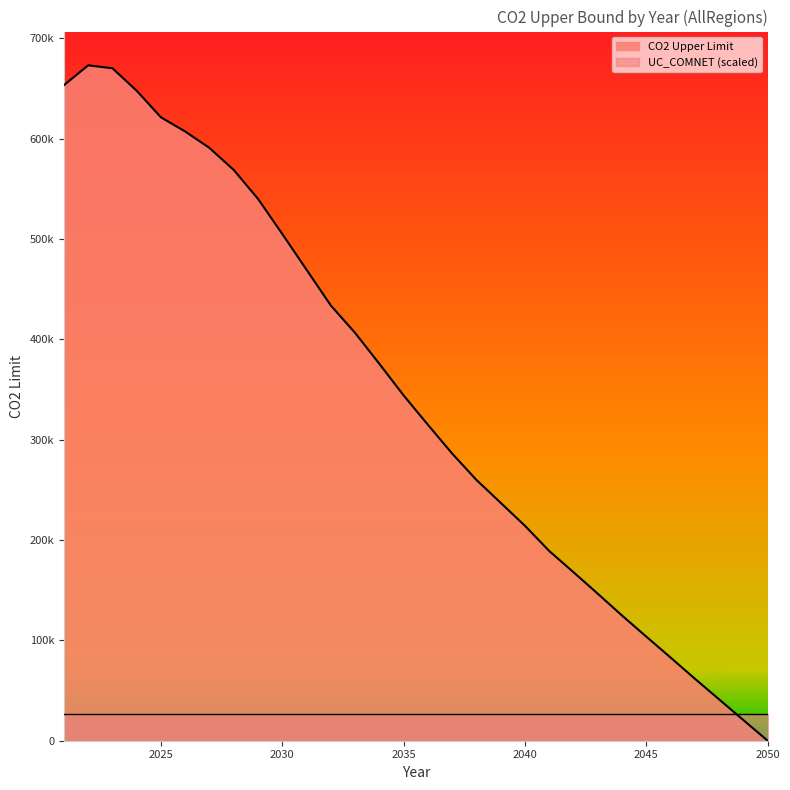

What is the average value?

345131.9